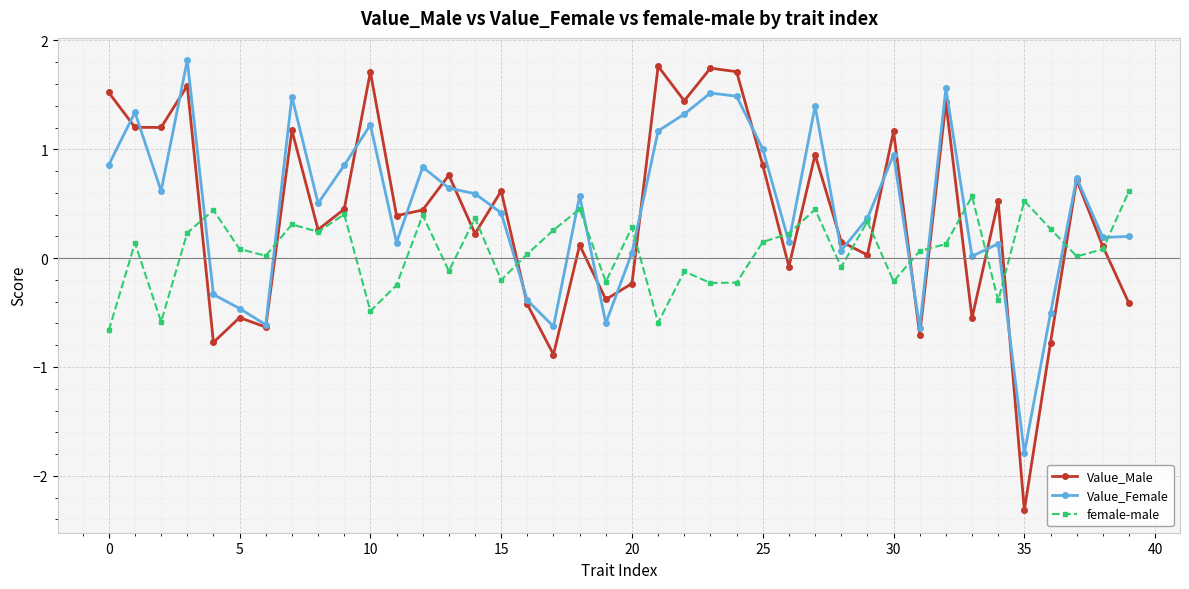

Which series has the widest spread of values?

Value_Male